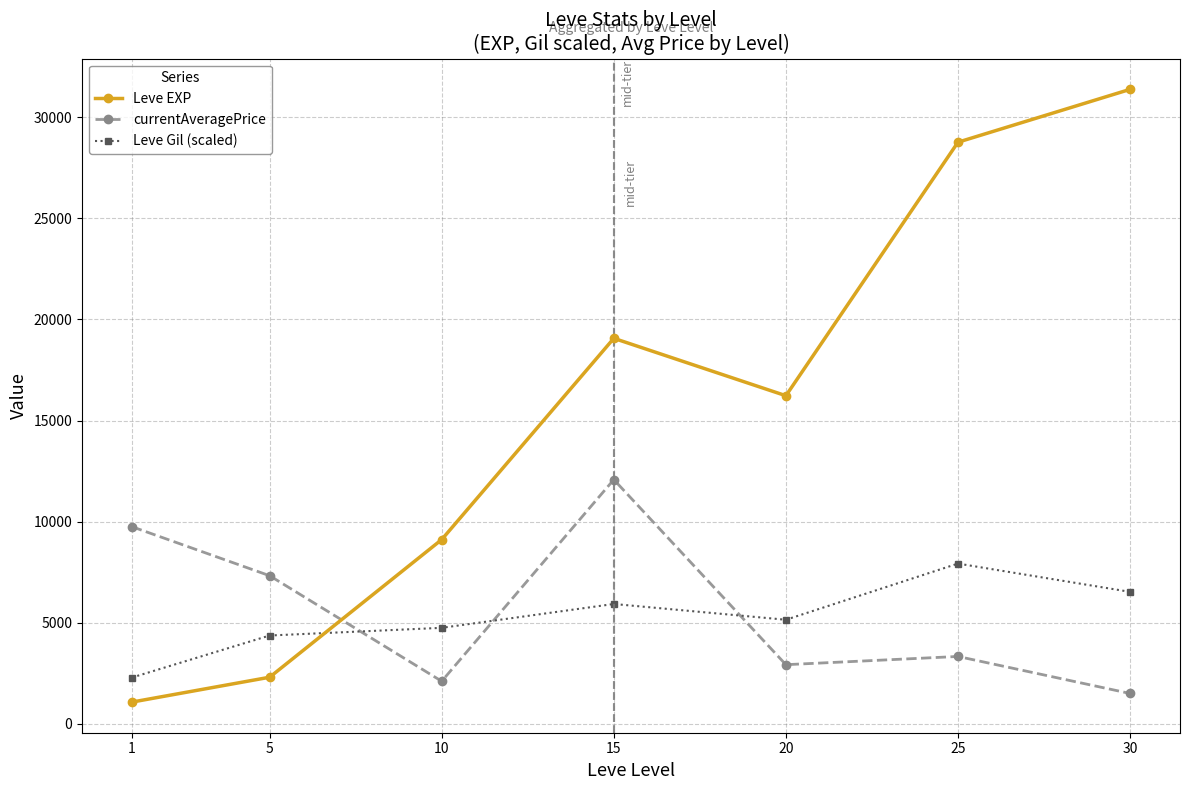

How many categories are shown in the chart?

7